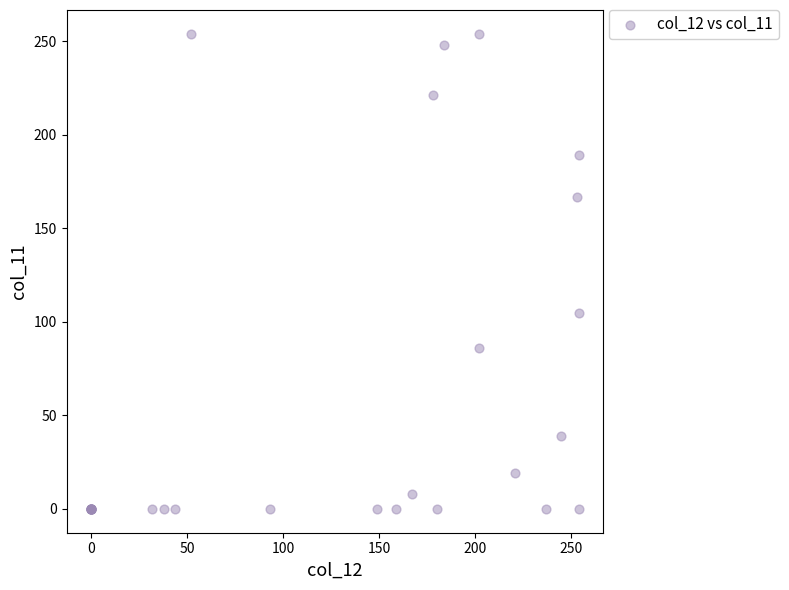

What Y value in the scatter plot is closest to 127?

105